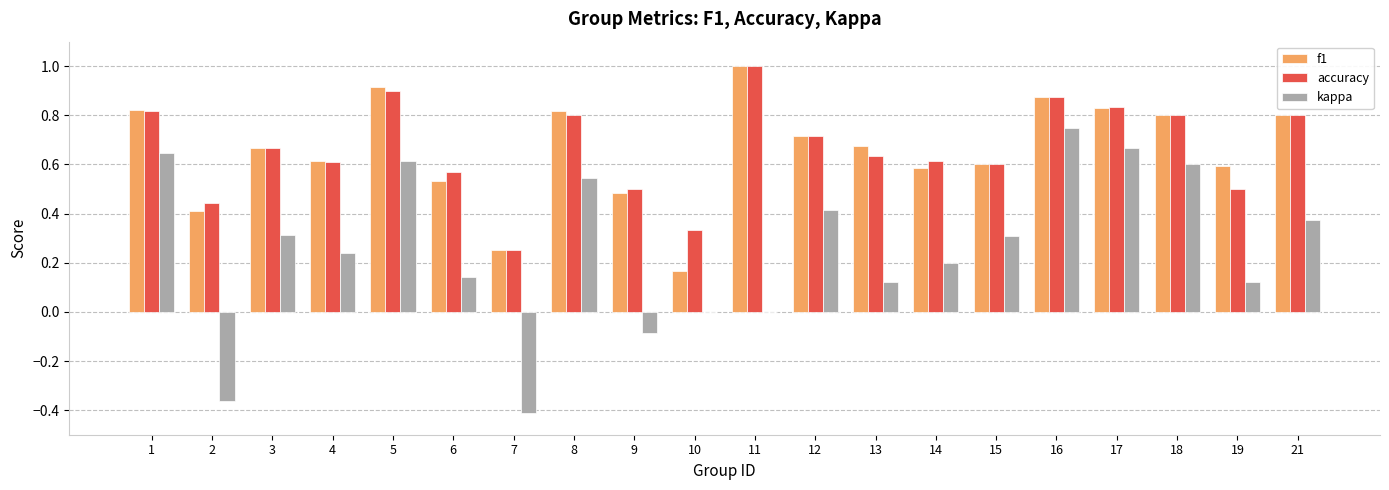

The f1 series shows 0.2 at 6. True or false?

False